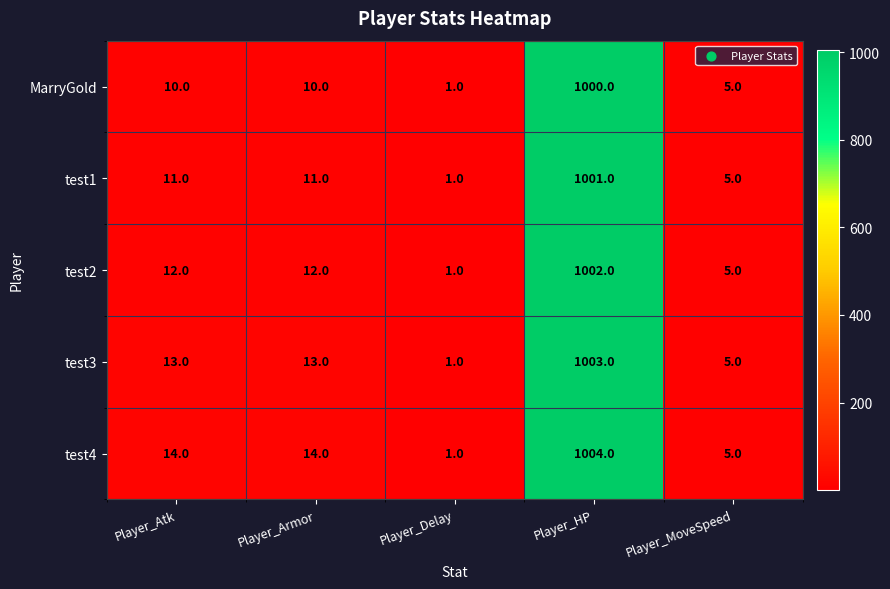

Reading right to left, extract all data points from this chart.

MarryGold: 5	1000	1	10	10
test1: 5	1001	1	11	11
test2: 5	1002	1	12	12
test3: 5	1003	1	13	13
test4: 5	1004	1	14	14